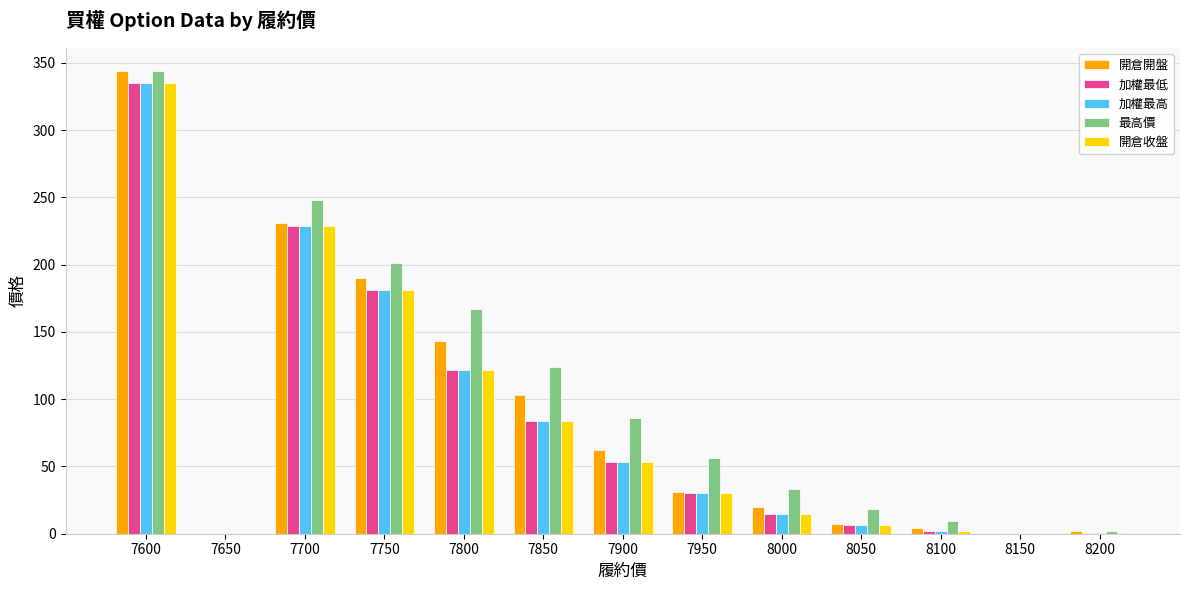

Where is 開倉開盤 nearest to the value 172?

7750